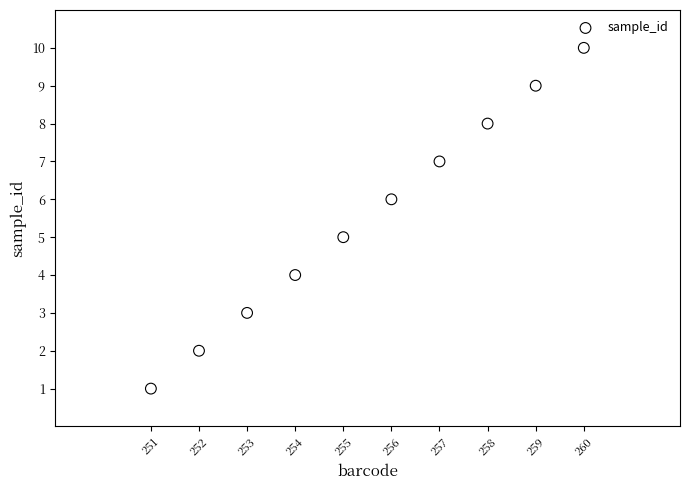

What is the average Y value?

6